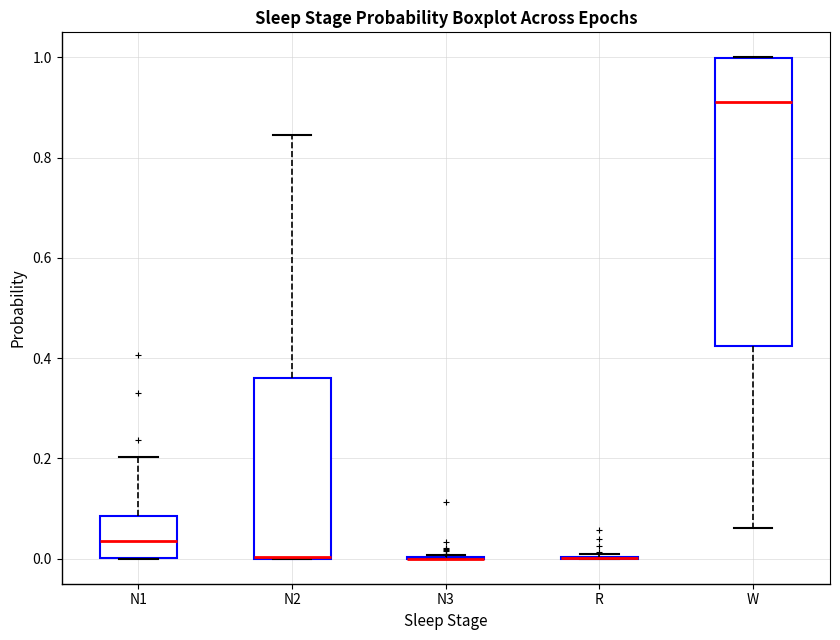

Comparing the boxes themselves (not the whiskers), which one is the tallest?

W